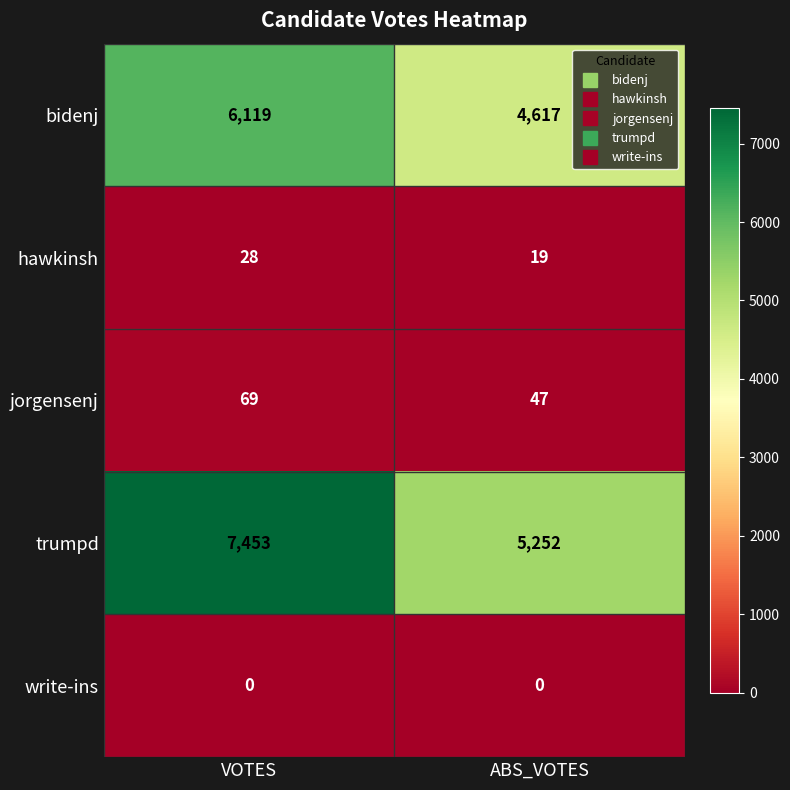

What is the sum of all bidenj values?

10736